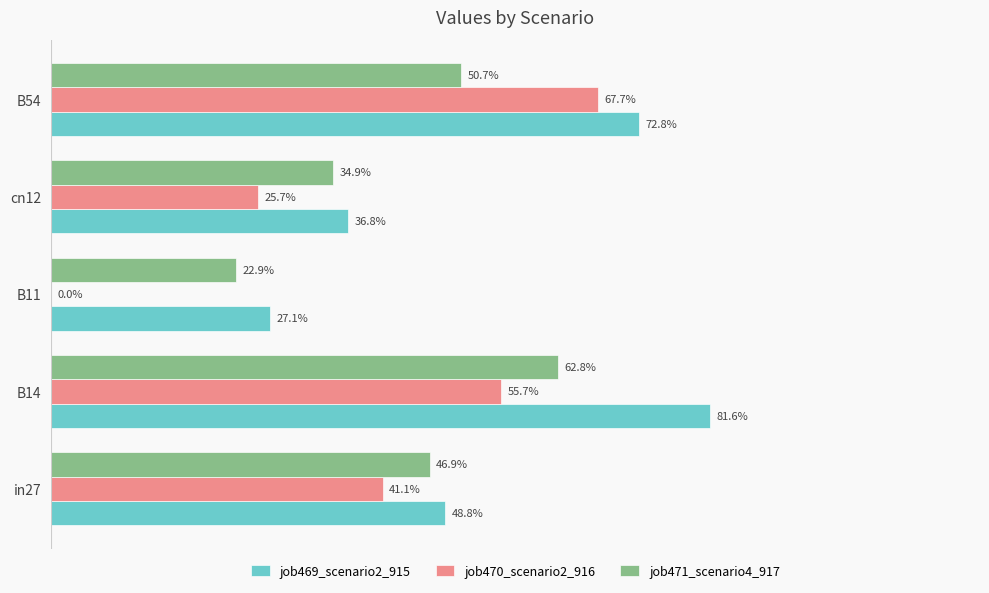

What are all the series names shown in the legend?

job469_scenario2_915, job470_scenario2_916, job471_scenario4_917